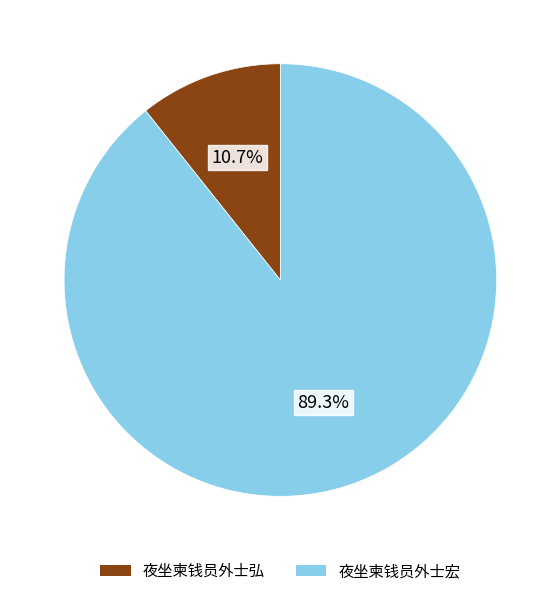

Between 夜坐柬钱员外士弘 and 夜坐柬钱员外士宏, which is larger?

夜坐柬钱员外士宏